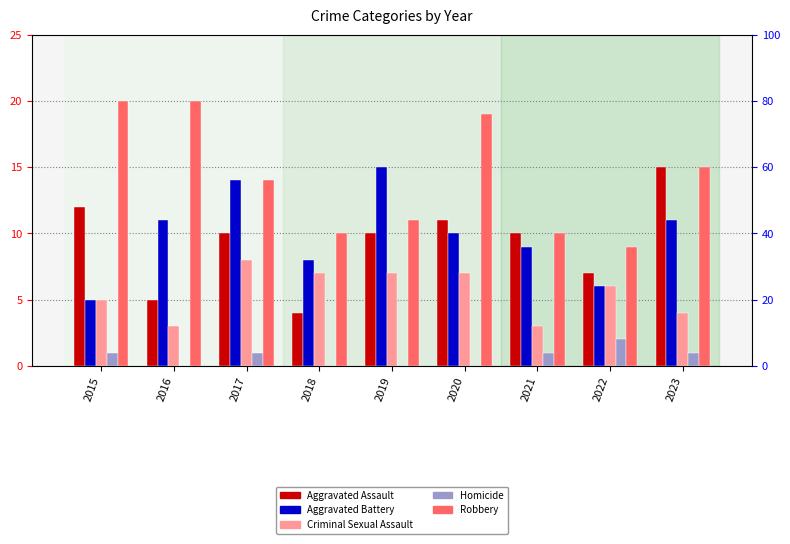

Does the chart contain stacked bars?

No